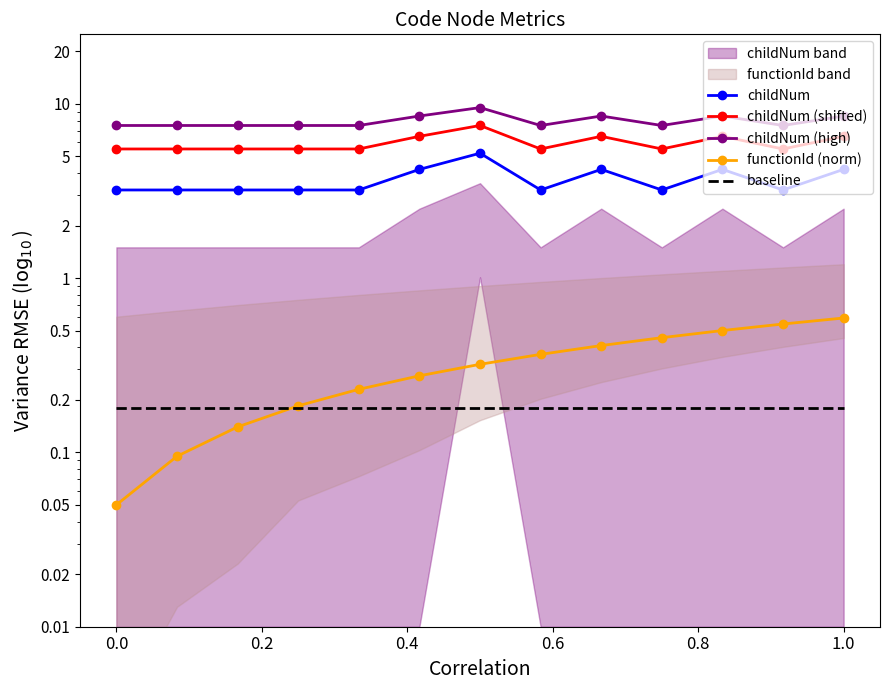

What is the approximate value of childNum (shifted) at 0.6?

5.5